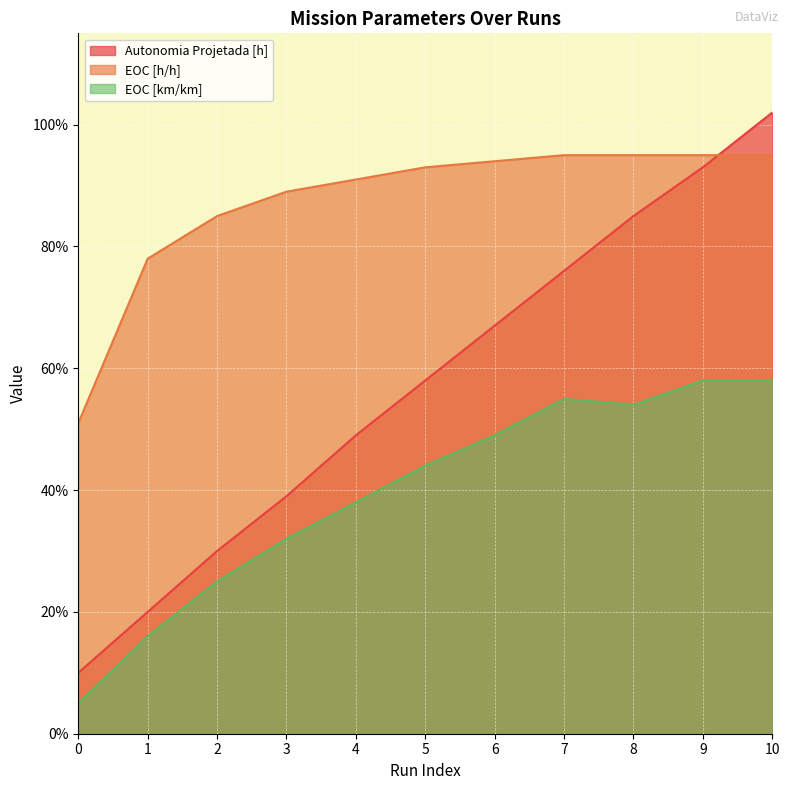

What is the value of the EOC [h/h] point at the 8th from the left?

0.9